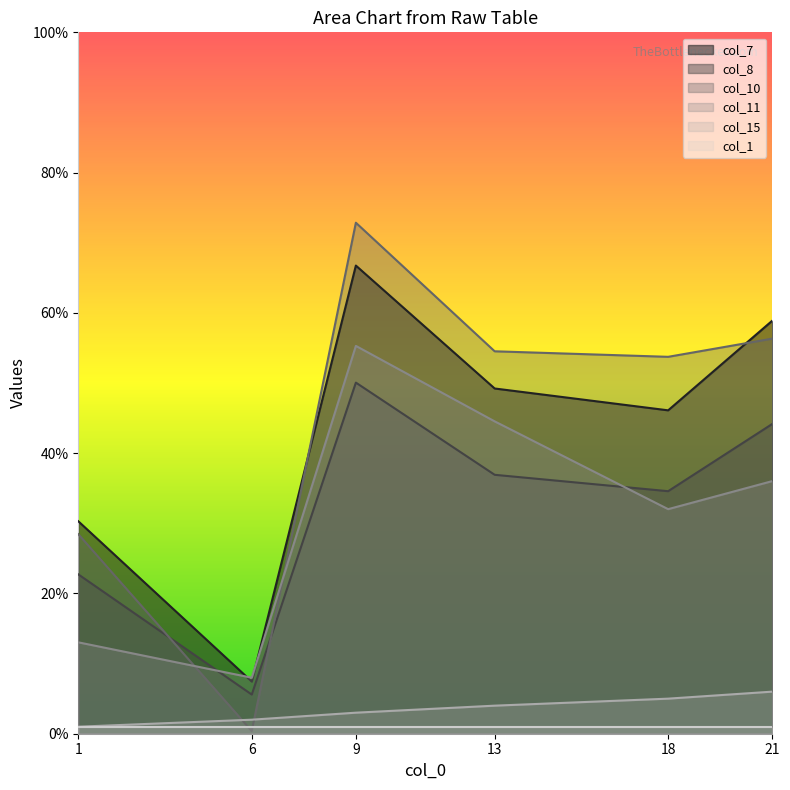

Is the value of col_8 at 13 greater than the value of col_11 at 21?

Yes